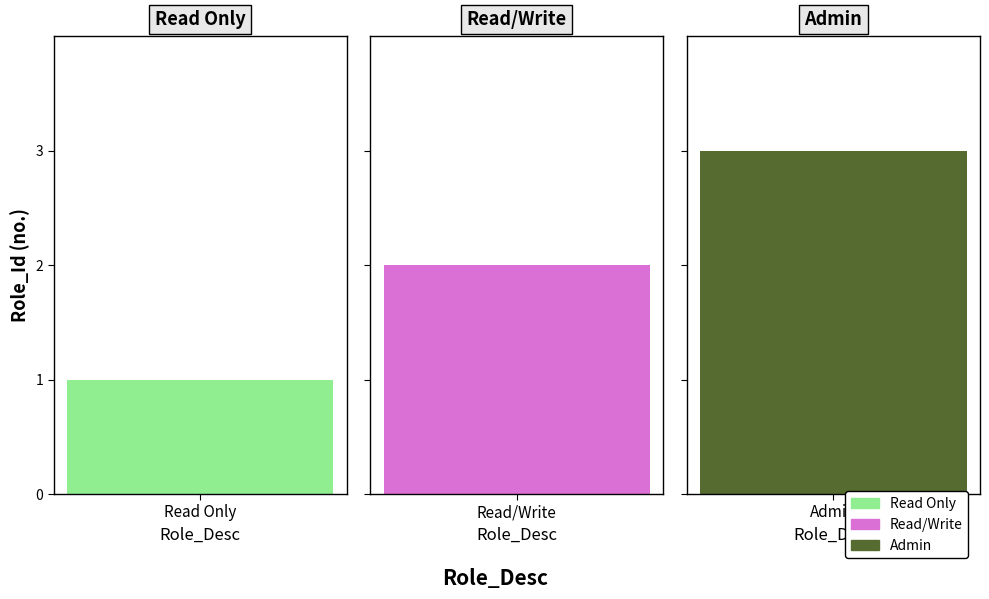

What is the difference between the second highest and minimum values?

1